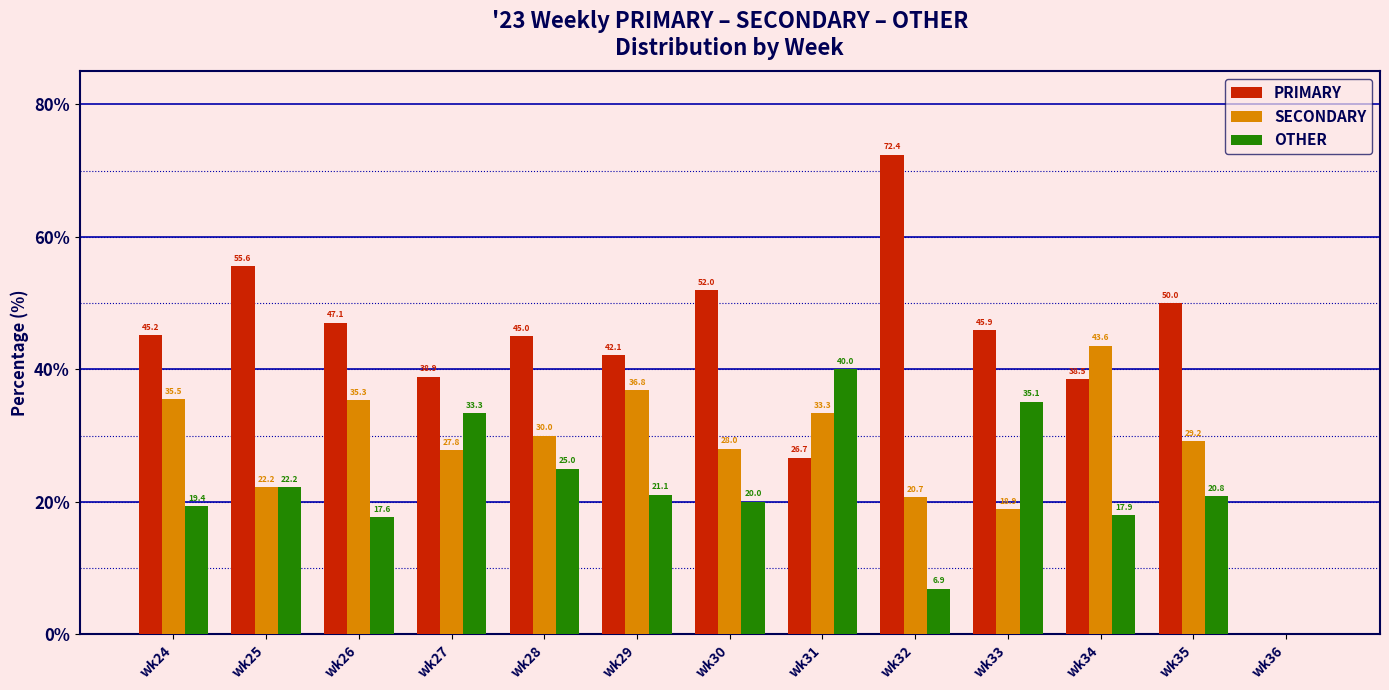

Does the chart contain stacked bars?

No